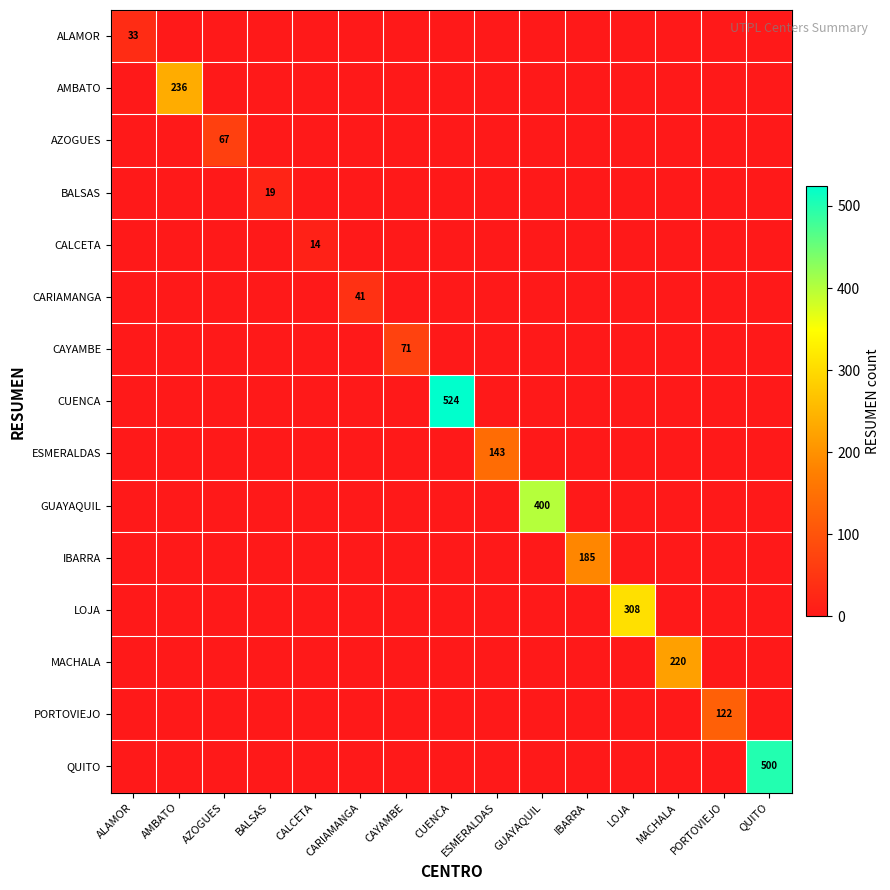

Which category has the highest value in the AZOGUES series?

AZOGUES